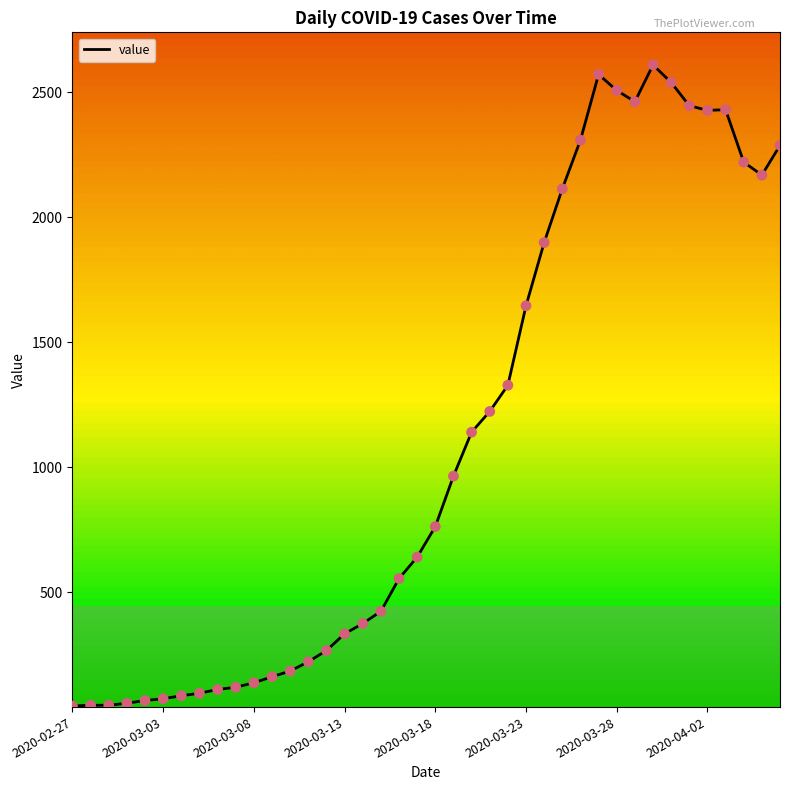

What is the maximum value shown in the chart?

2610